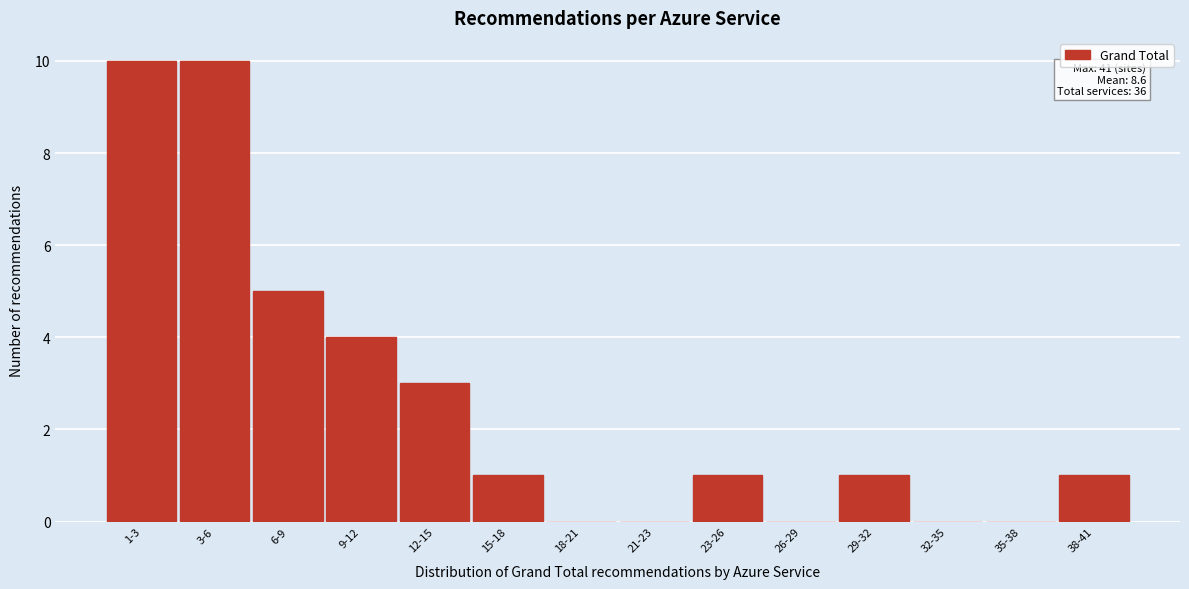

Reading left to right, transcribe all the data shown in this chart.

1-3=10	3-6=10	6-9=5	9-12=4	12-15=3	15-18=1	18-21=0	21-23=0	23-26=1	26-29=0	29-32=1	32-35=0	35-38=0	38-41=1